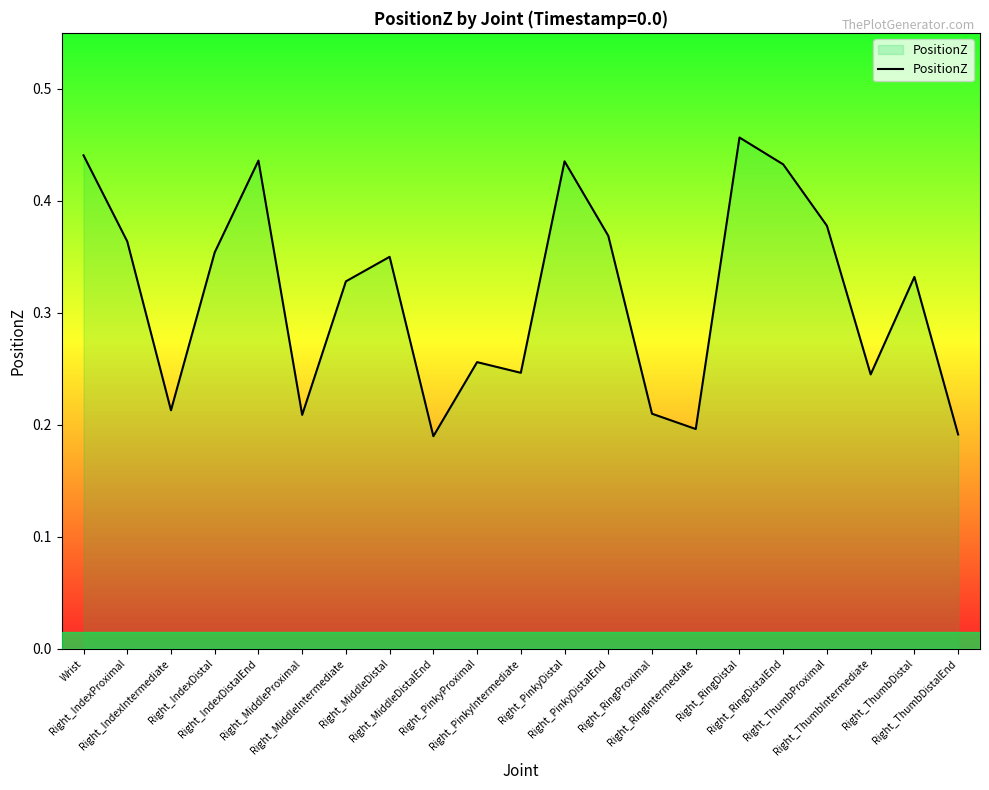

What is the change in value from Right_RingProximal to Right_ThumbProximal?

+0.2